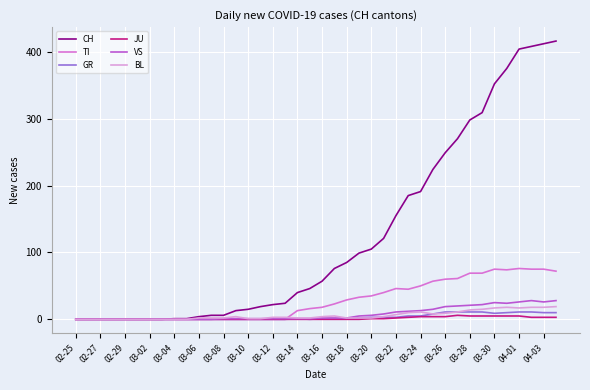

What is the difference between the maximum and minimum values in the TI series?

76